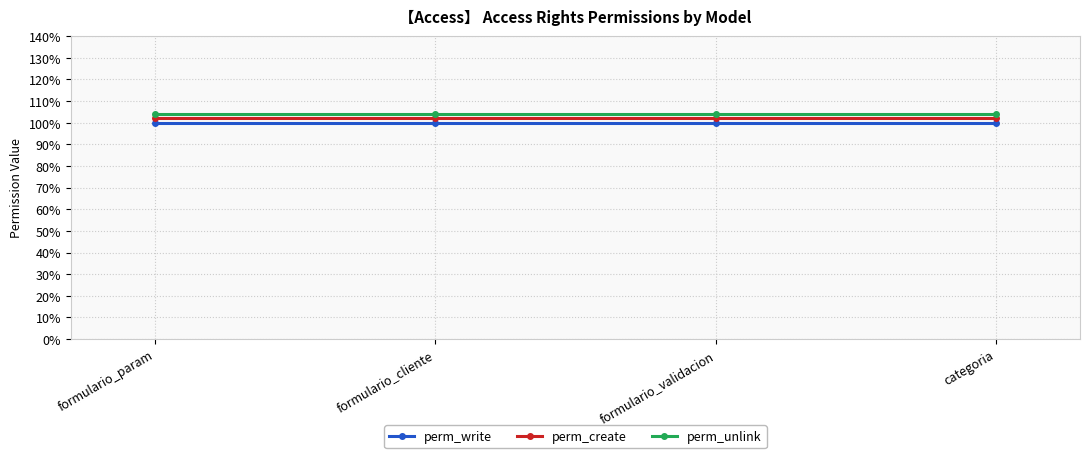

What is the label of the 2nd point from the right?

formulario_validacion